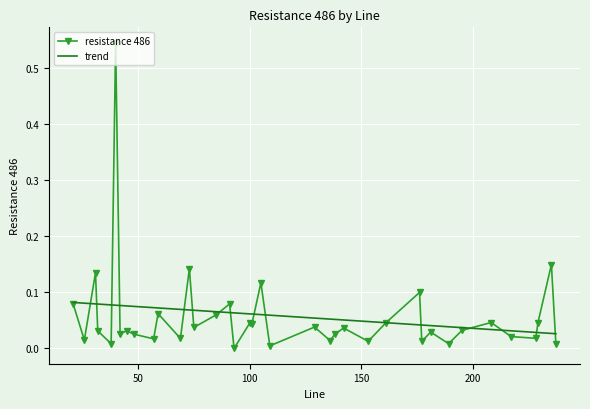

At how many categories does at least one series exceed 0?

38